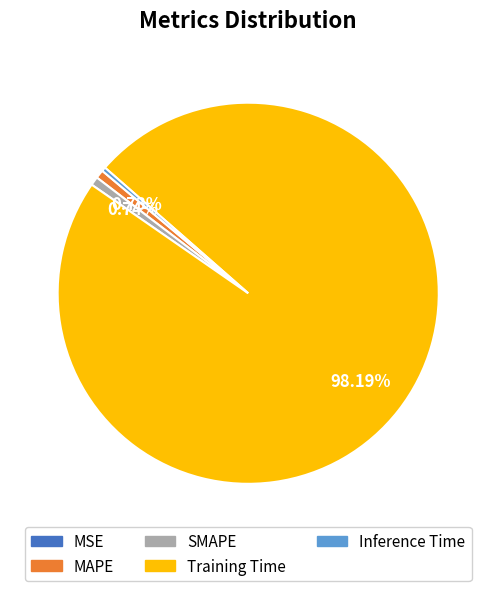

Do MAPE and SMAPE together represent more than half of the pie?

No